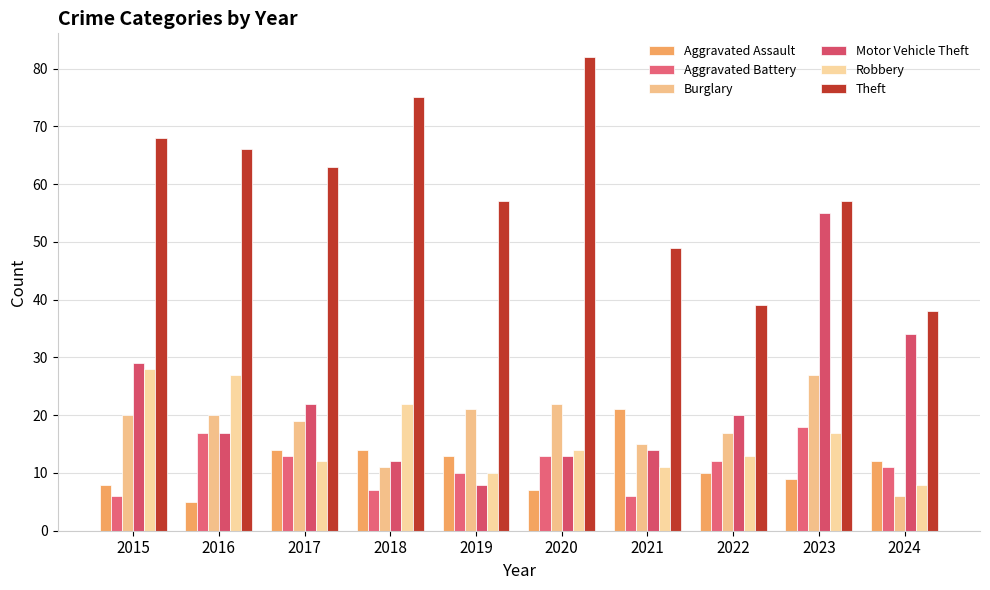

What is the value of the Robbery bar at the 8th from the left?

13